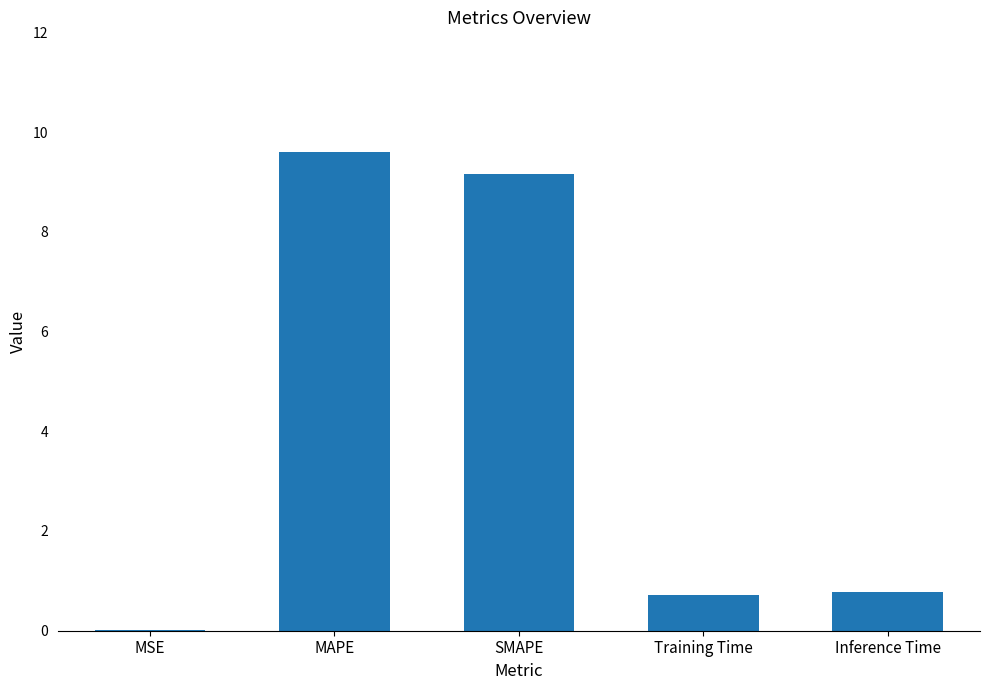

The chart shows a value of 0.8 at Inference Time. True or false?

True